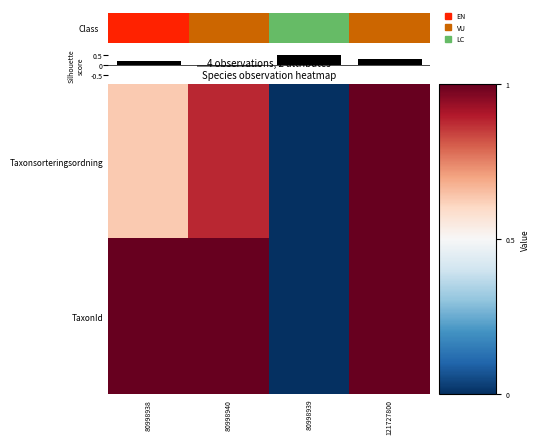

At how many categories does at least one series exceed 0?

3